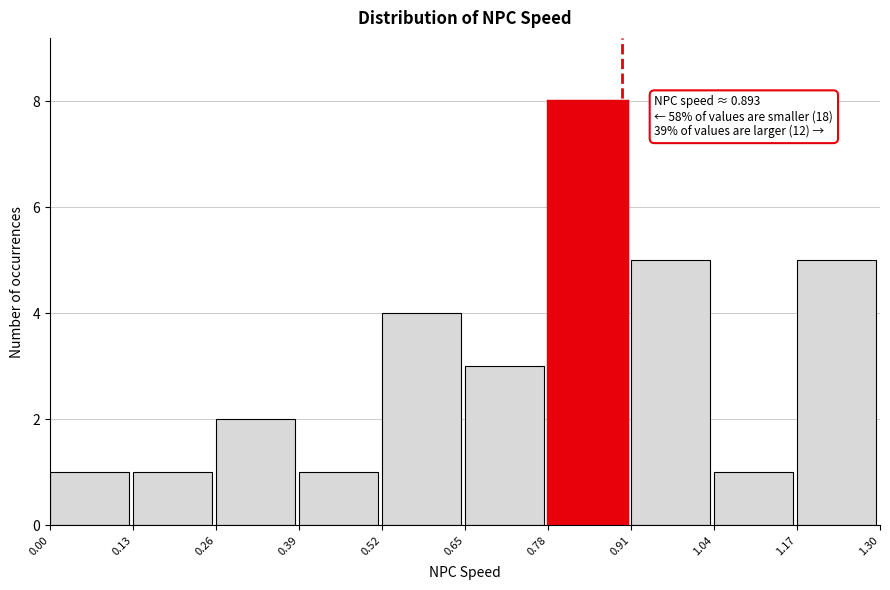

Over which range of the x-axis is the bar tallest?

0.78 to 0.91